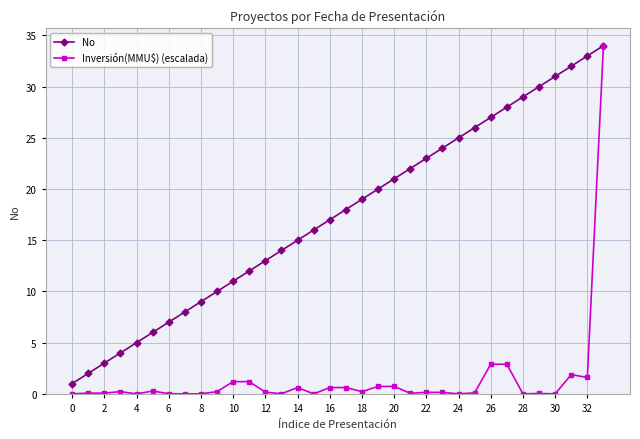

What is the maximum value shown in the chart?

34.0